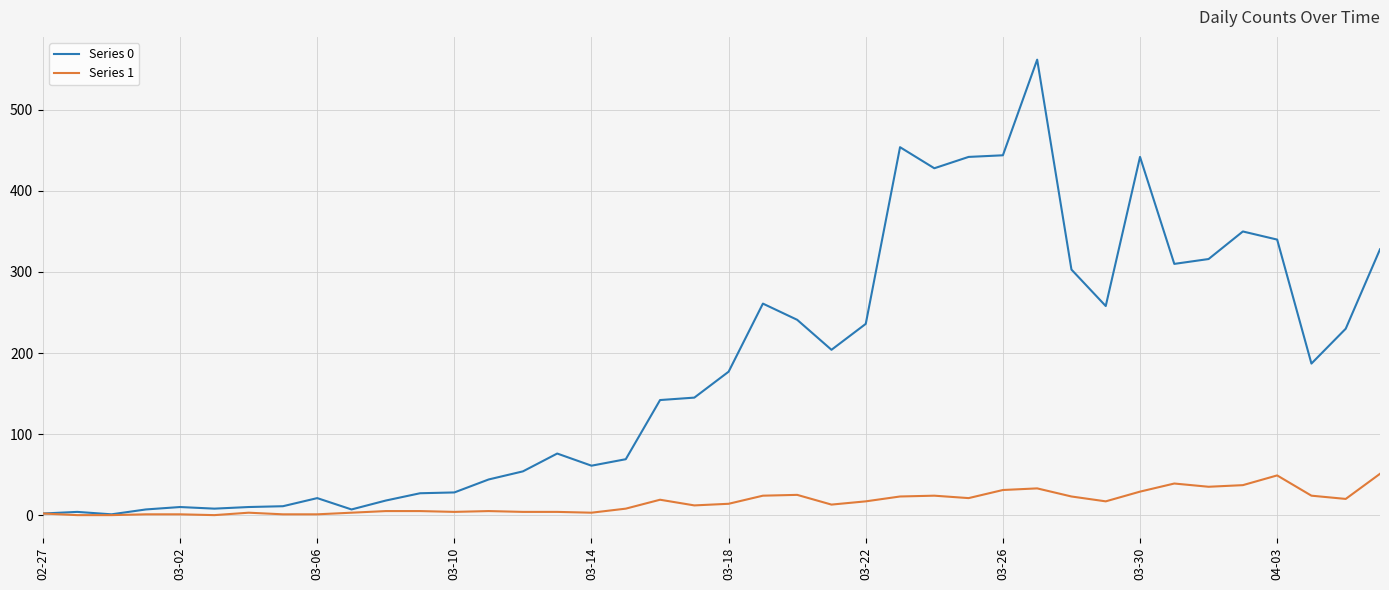

List the series in order of their peak value, lowest first.

Series 1, Series 0